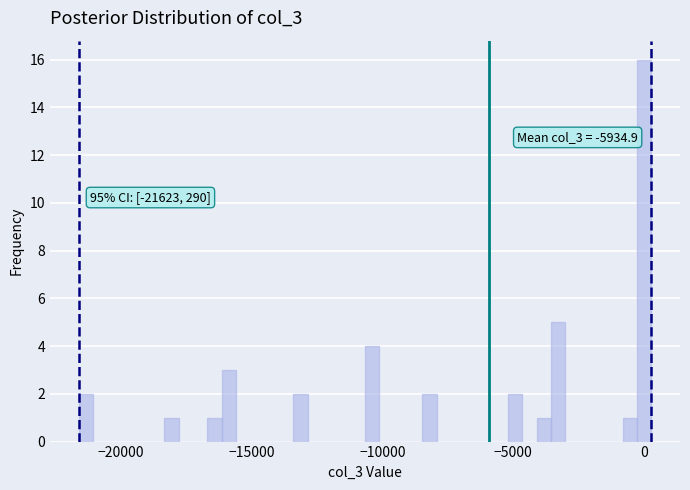

Around what value on the x-axis is the tallest bar? Give the approximate position of its centre, as read against the axis.

0